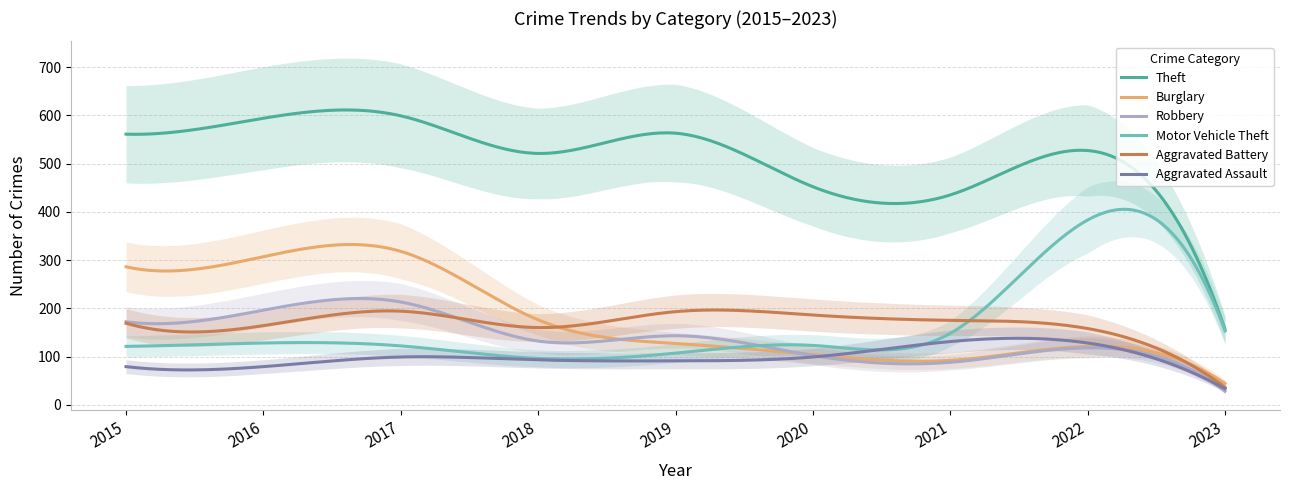

Between 2018 and 2019, which is larger?

2019